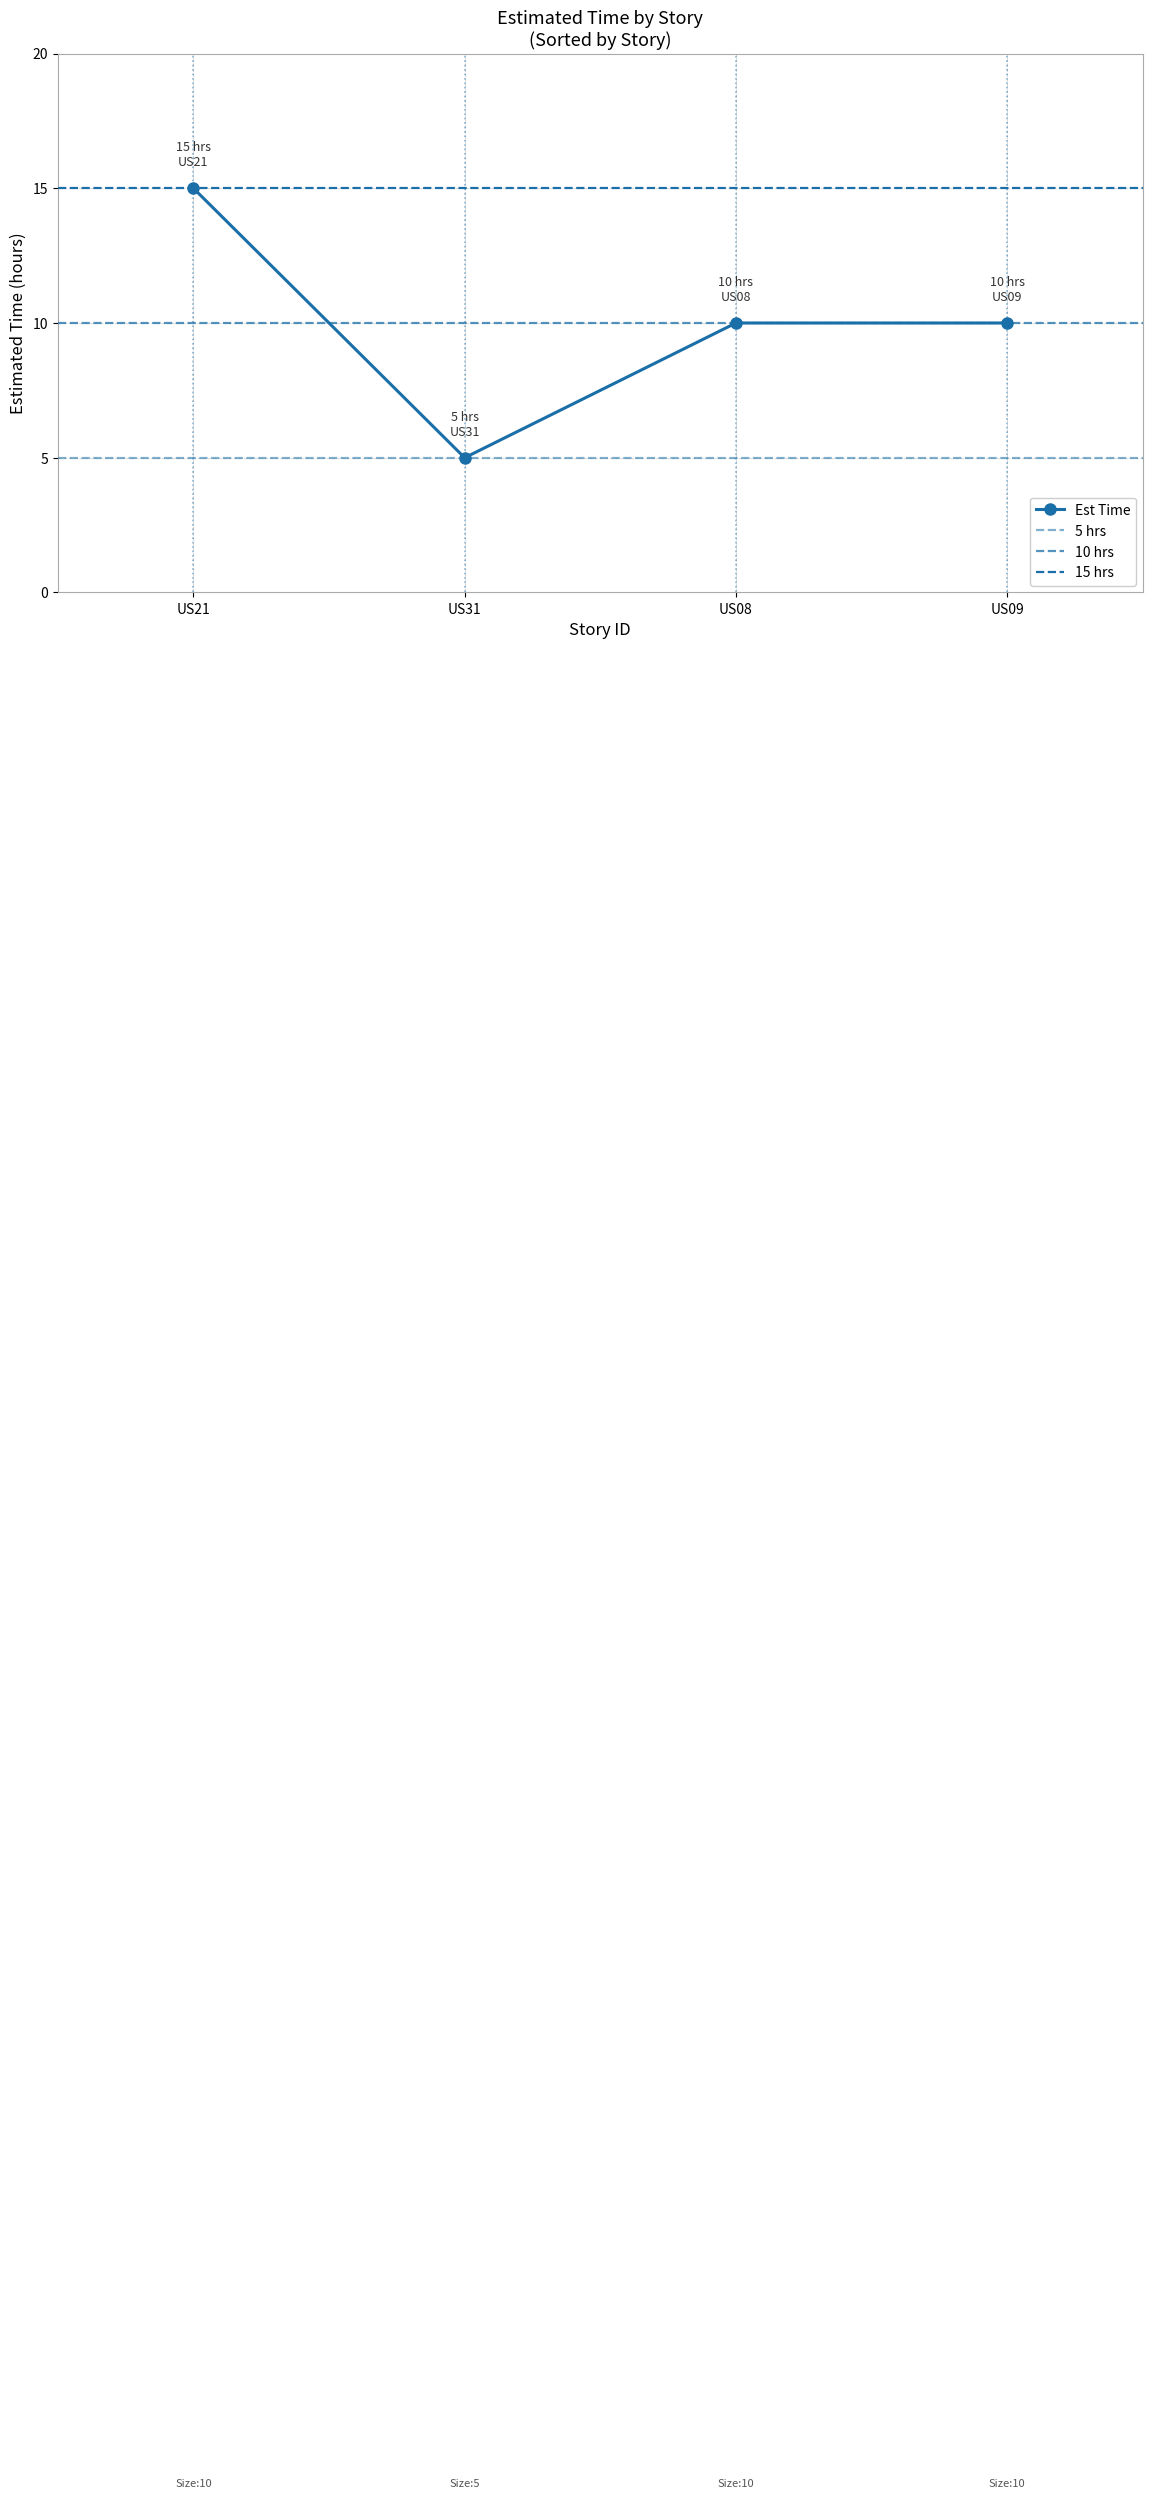

How many values are between 10 and 15?

3